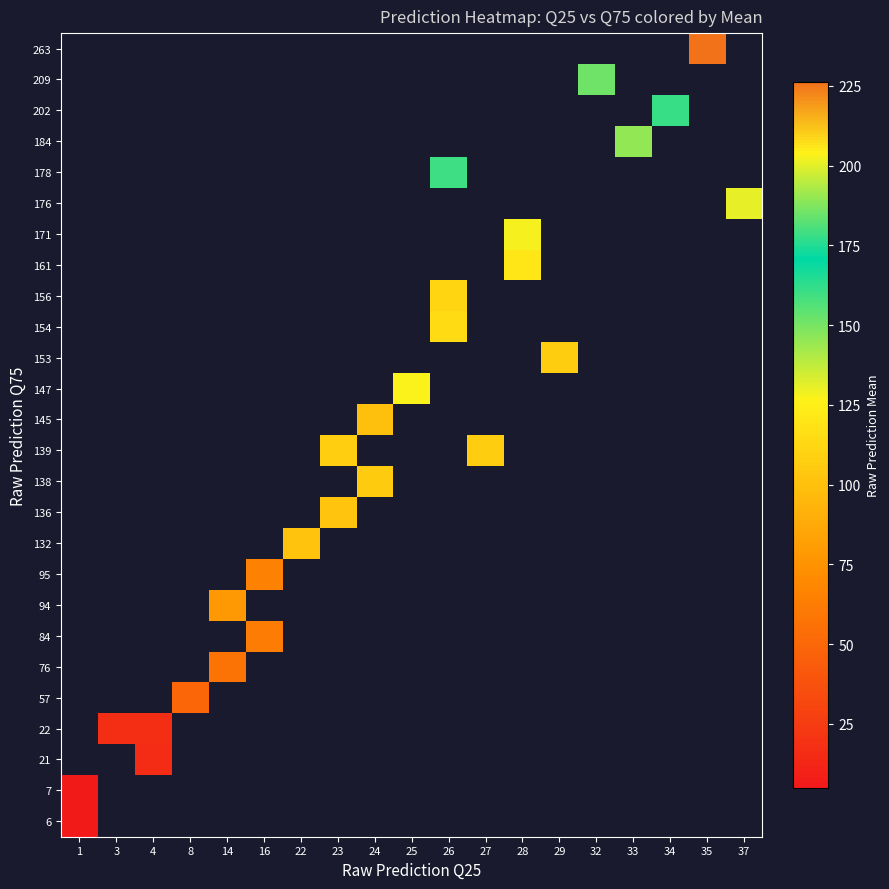

Between 27 and 26, which is larger?

26